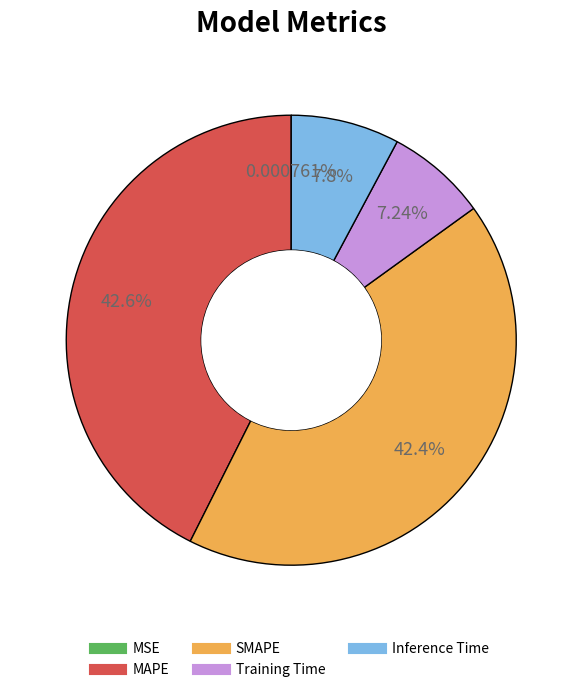

Is there any slice that represents more than half of the pie?

No